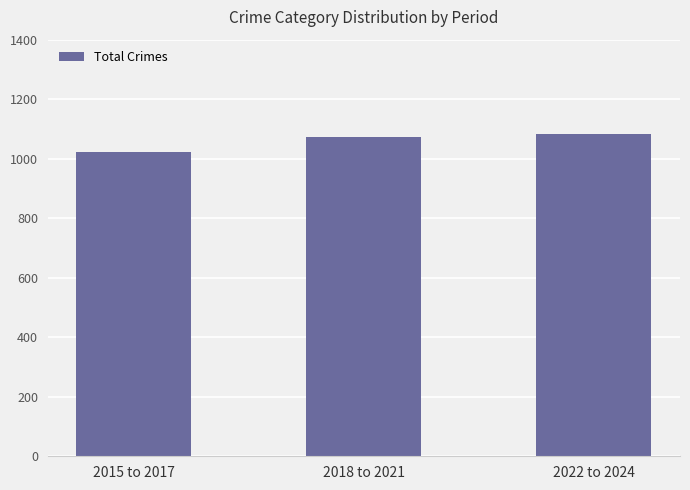

How many bars are there in total?

3